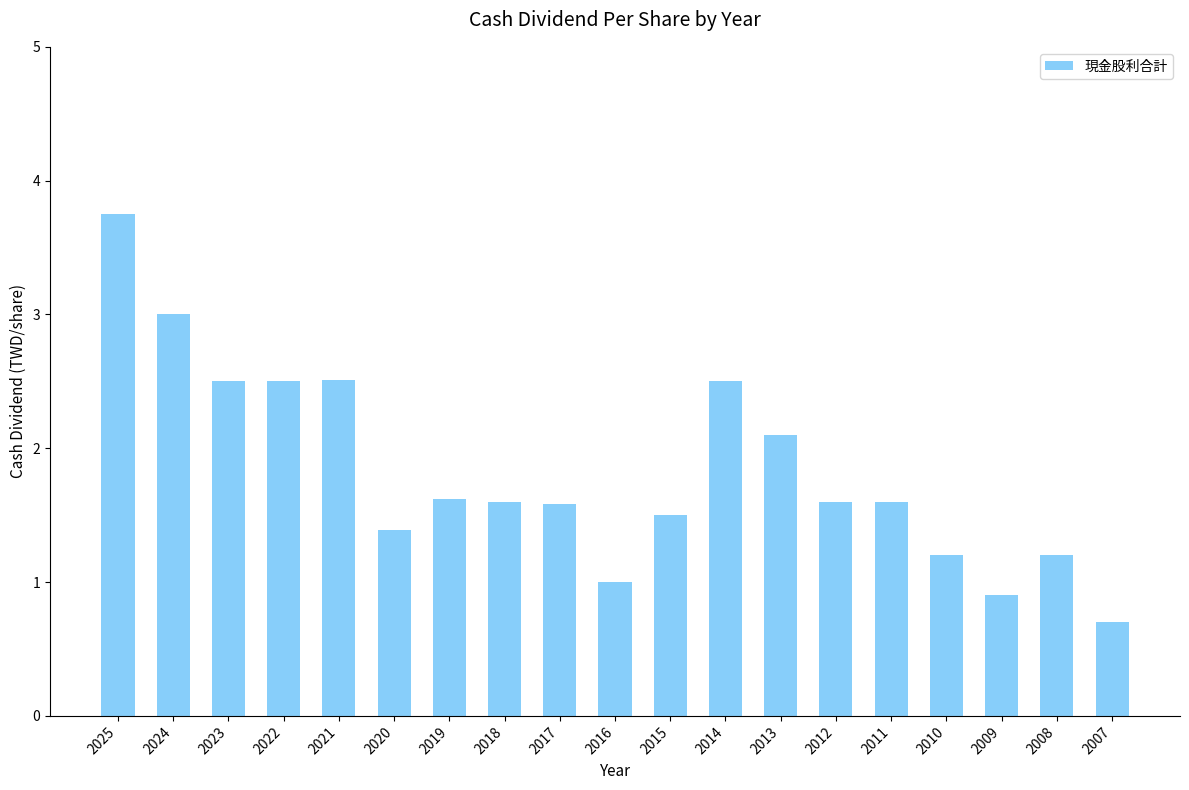

Count the number of data series in this chart.

1